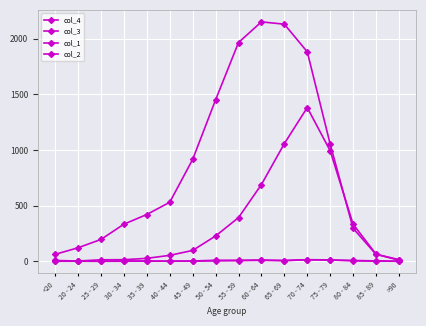

How many lines are shown in the chart?

4